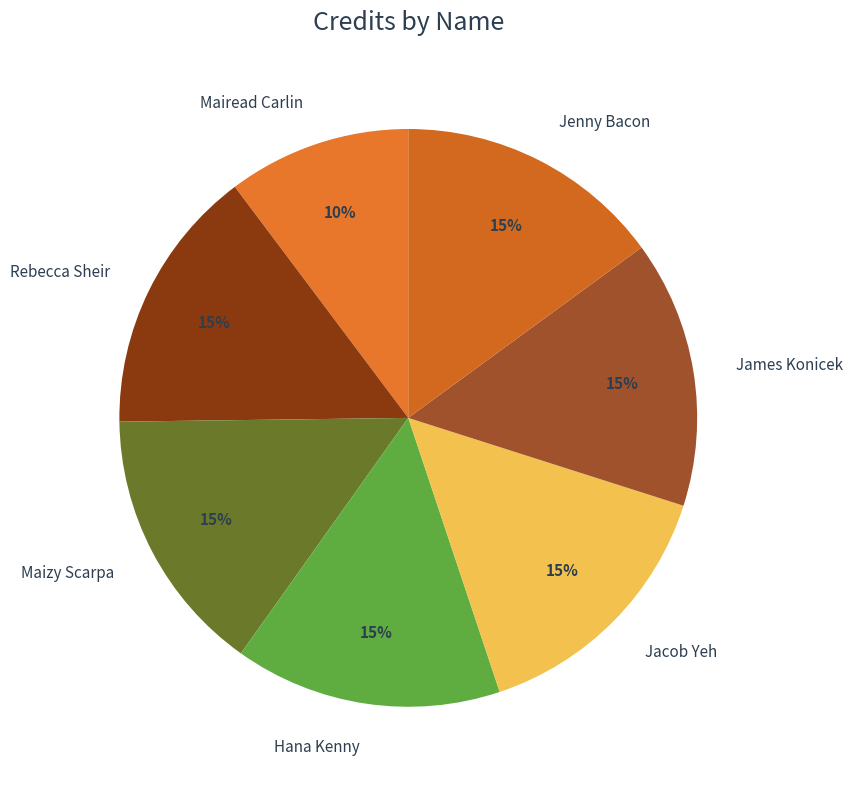

How many segments does this pie chart have?

7